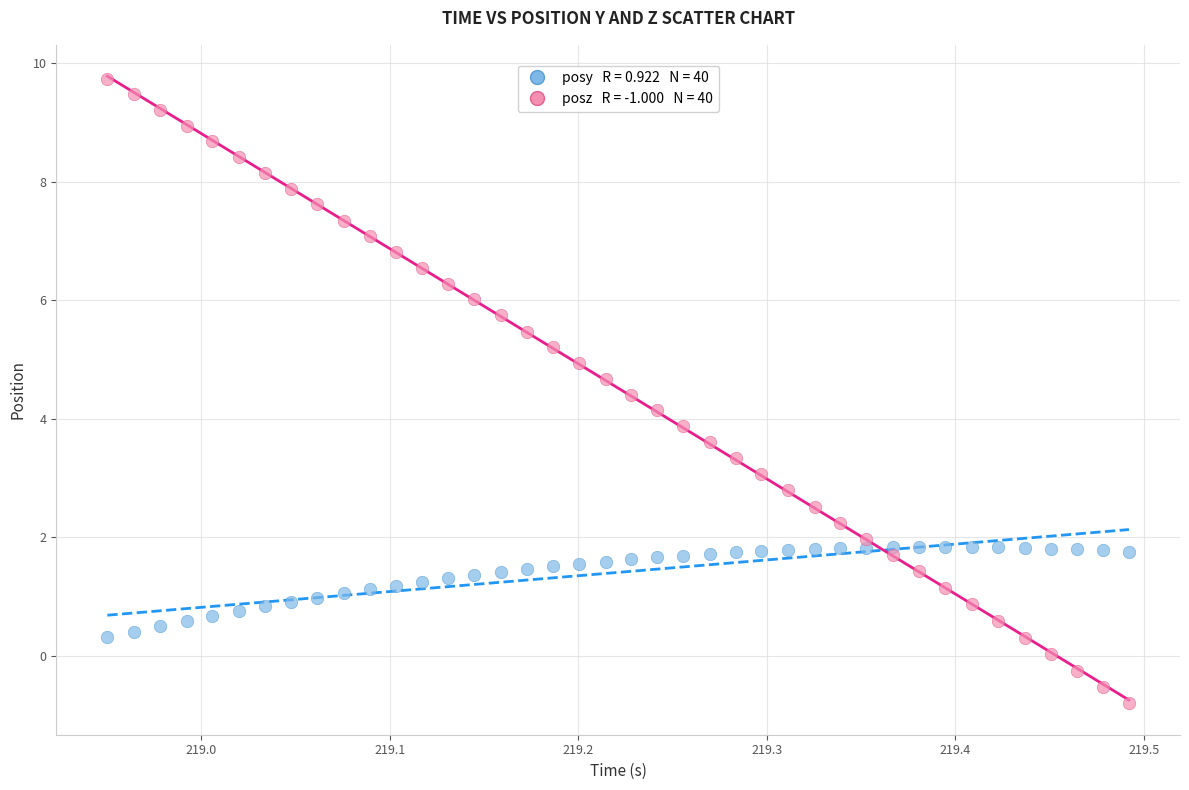

Across all data points, what is the range of Y values (max minus min)?

10.5